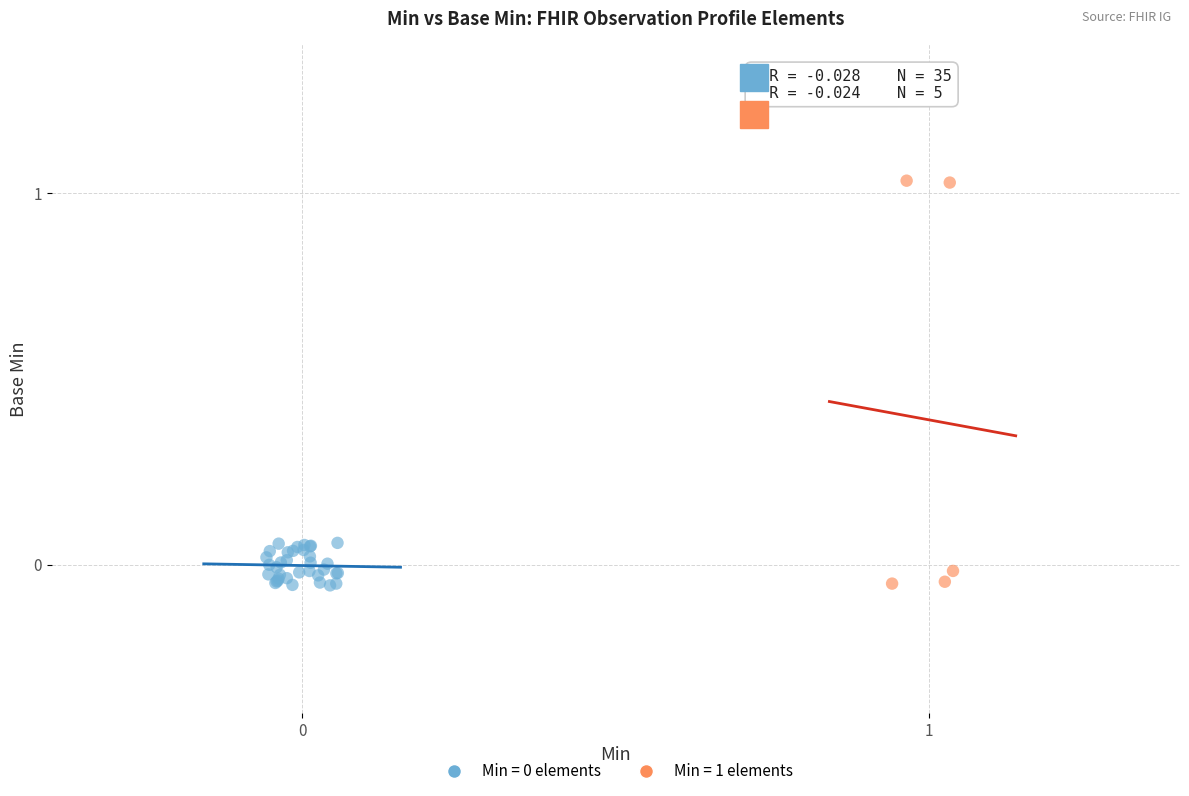

Which series has the widest spread of Y values?

Min = 1 elements